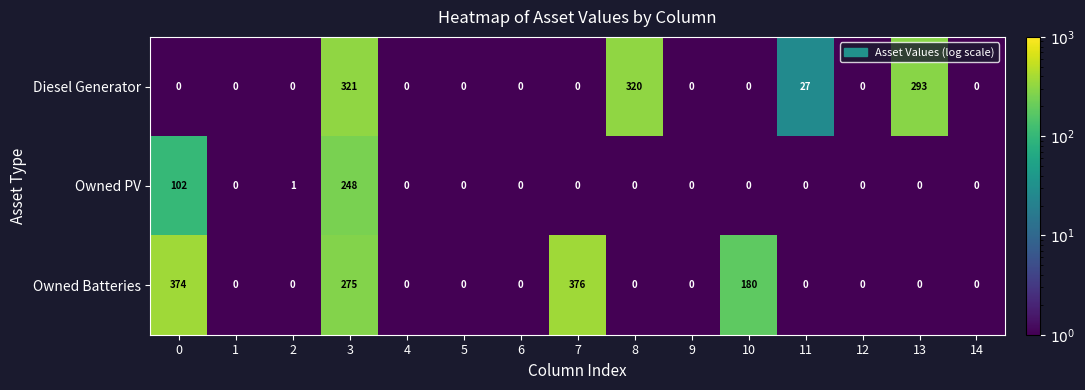

List the series in order of their peak value, lowest first.

Owned PV, Diesel Generator, Owned Batteries